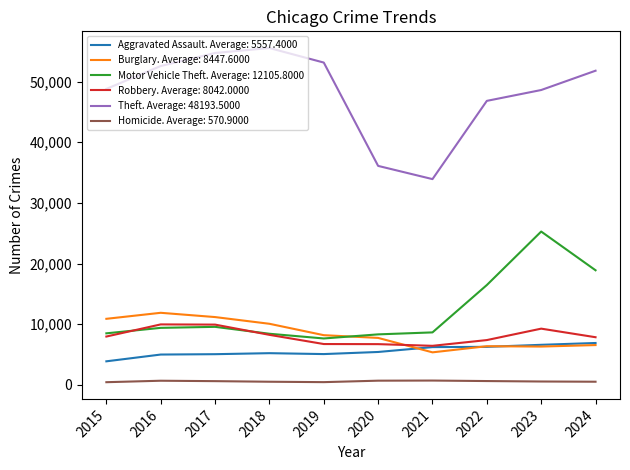

Which series has the largest range (max minus min)?

Theft. Average: 48193.5000